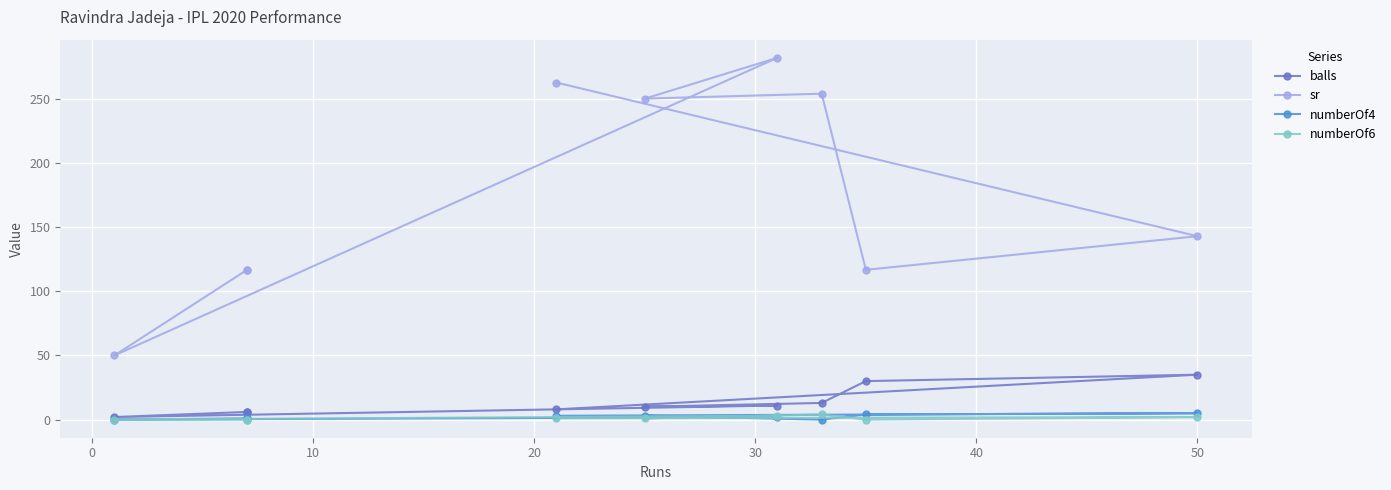

True or false: numberOf6 has a value of 2.0 at 0.

False